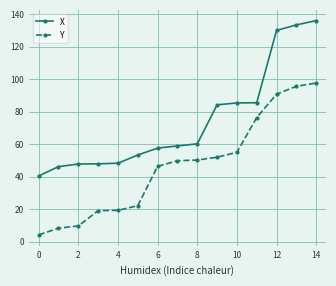

True or false: X and Y cross at least once.

False